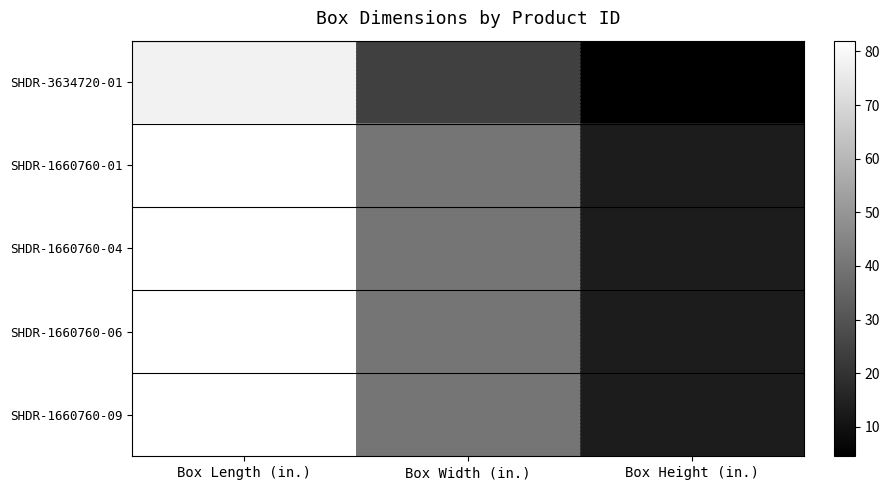

At which label does SHDR-1660760-09 reach its peak?

Box Length (in.)